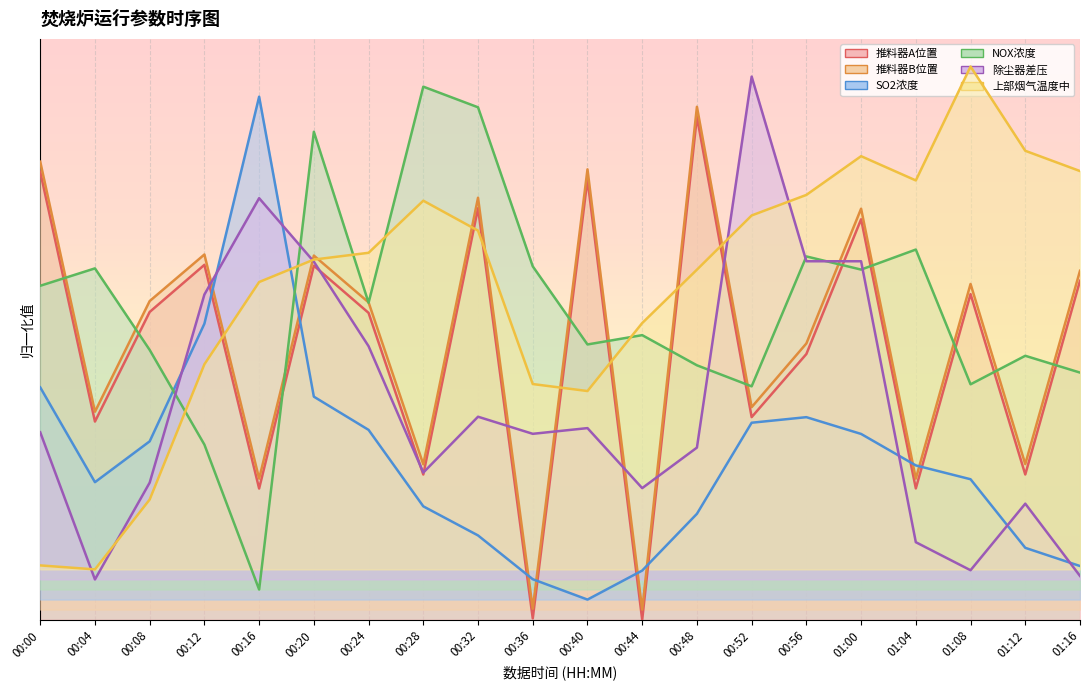

How many lines are shown in the chart?

6